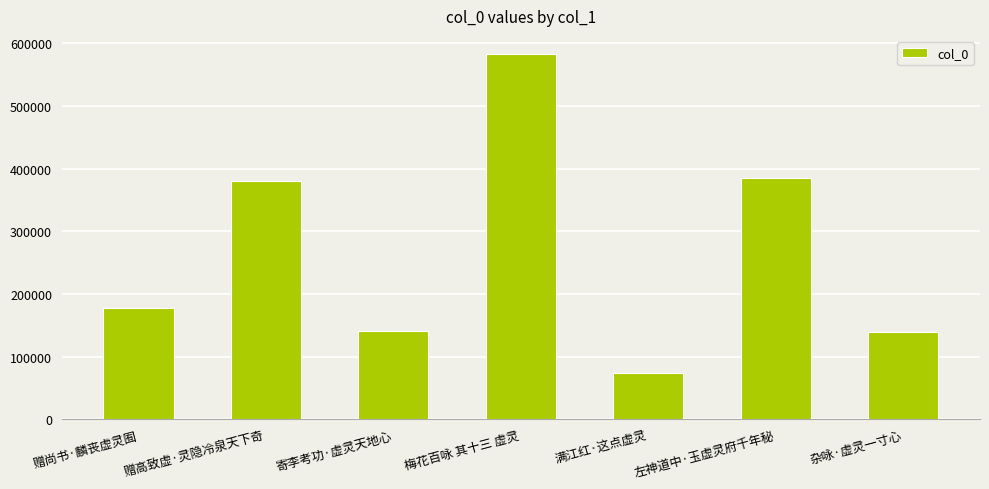

The chart shows a value of 329522 at 梅花百咏 其十三 虚灵. True or false?

False